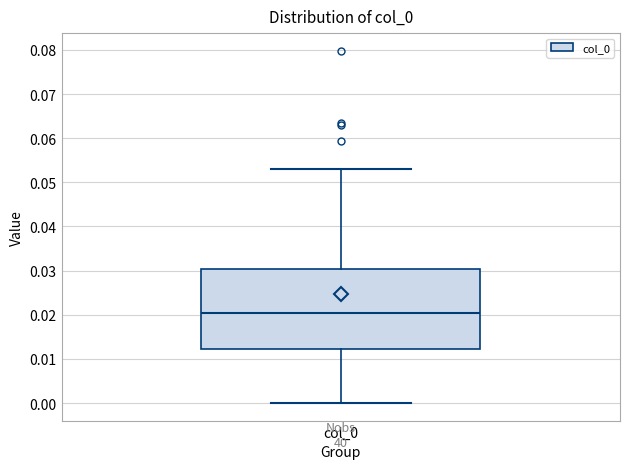

Where does the upper whisker of the box for col_0 end on the y-axis? The values are not printed on the chart, so give them approximately, as read against the axis.

0.053